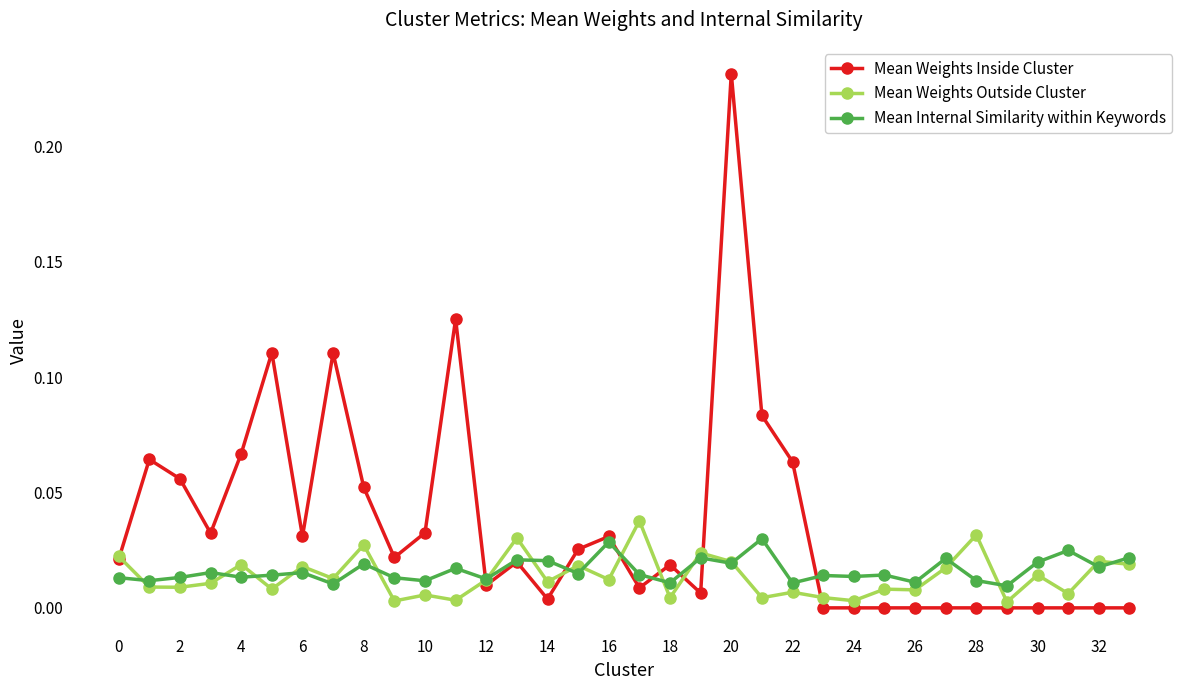

Which series has the largest range (max minus min)?

Mean Weights Inside Cluster